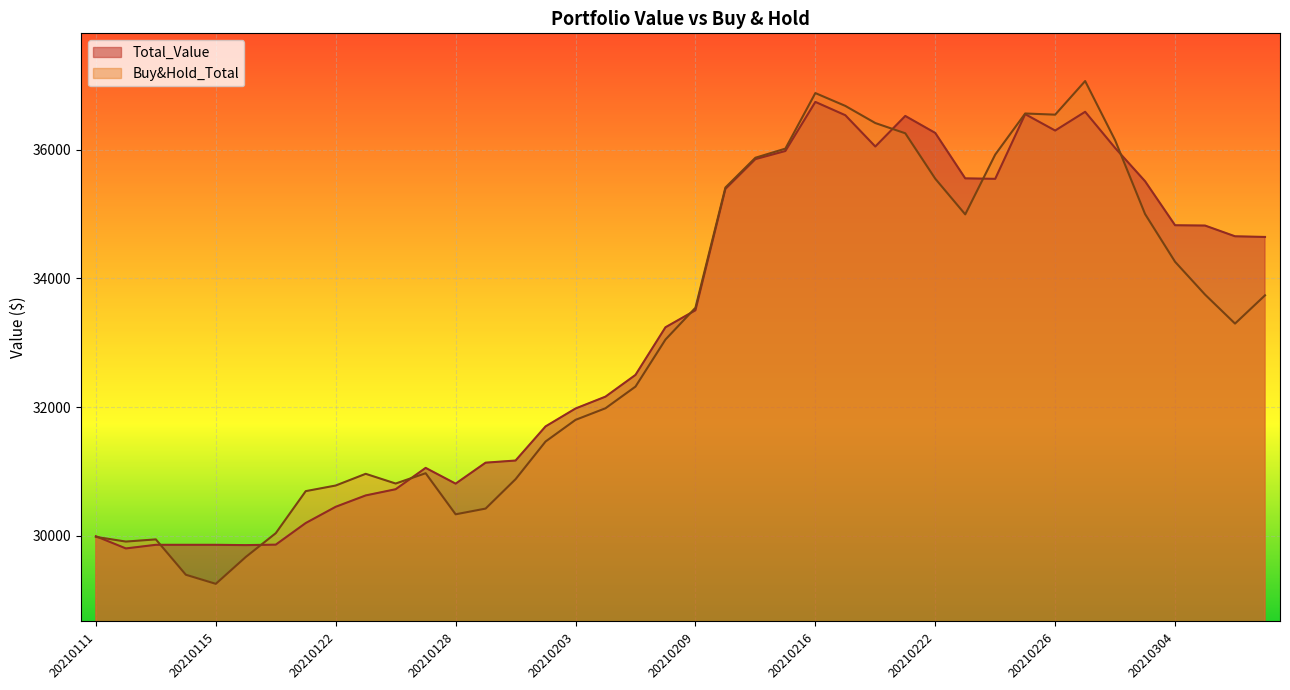

True or false: Buy&Hold_Total has a value of 36545.6 at 20210226.

True